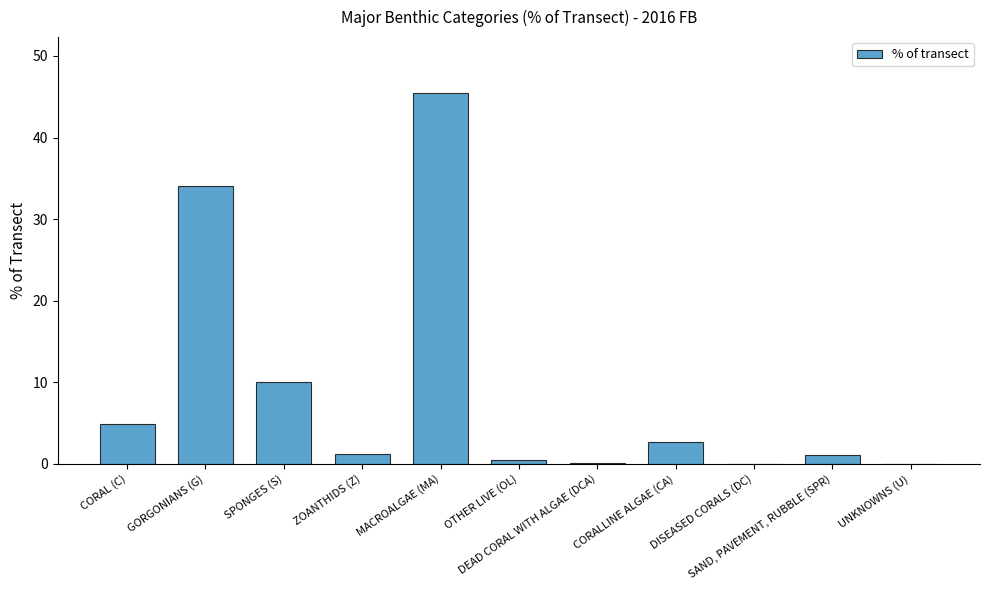

What is the sum of all values?

100.0